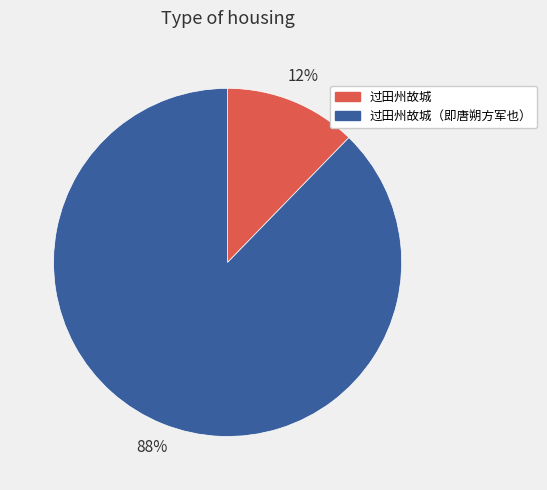

Which category has the biggest portion of the pie?

过田州故城（即唐朔方军也）